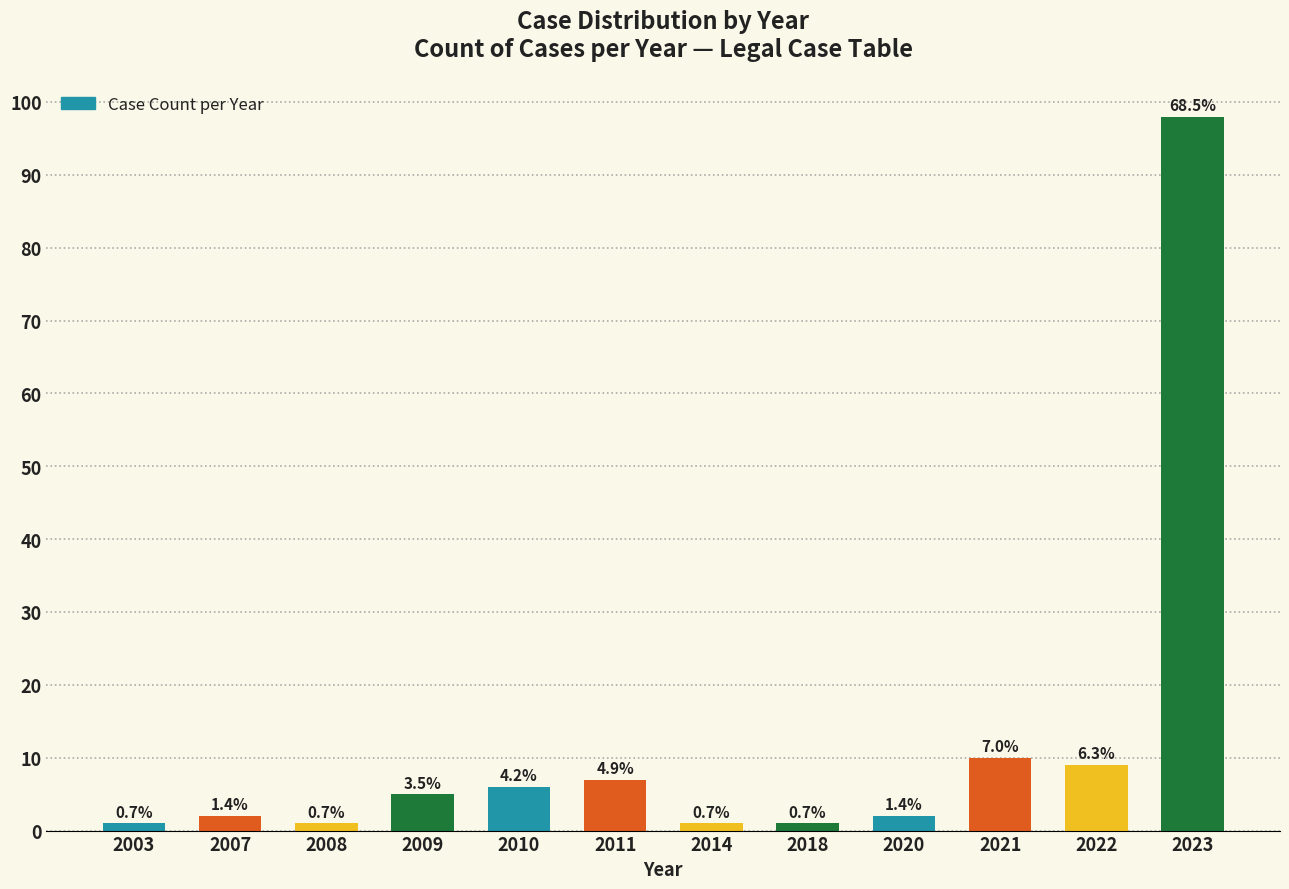

Which label corresponds to the smallest value in the chart?

2003